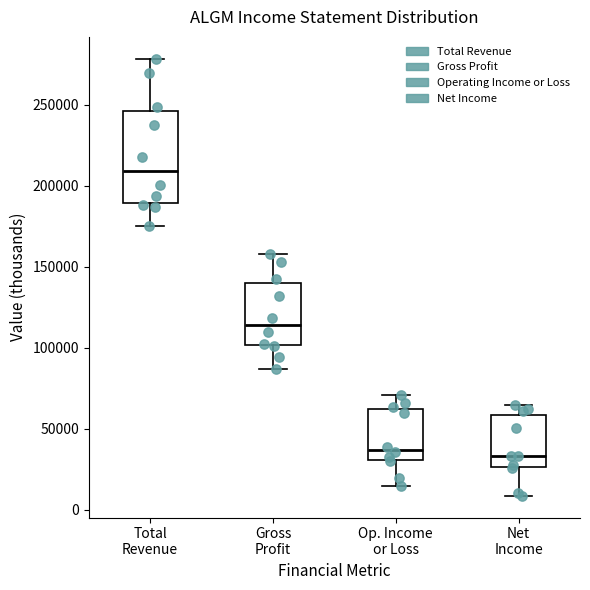

Where does the median line of the box for Op. Income or Loss sit on the y-axis? The values are not printed on the chart, so give them approximately, as read against the axis.

35000